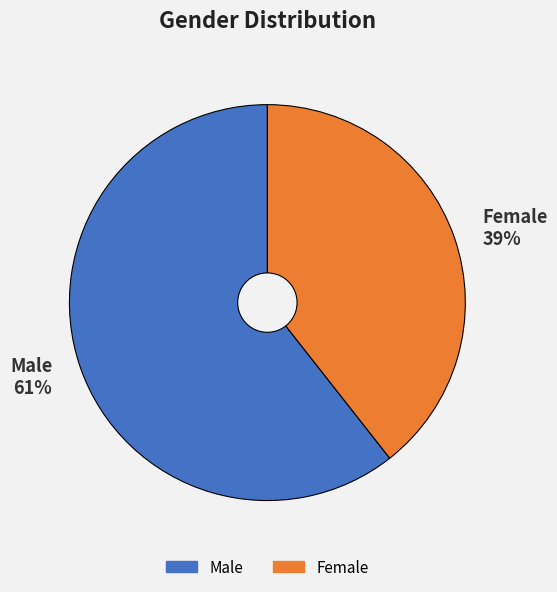

Is the sum of Male and Female greater than half?

Yes